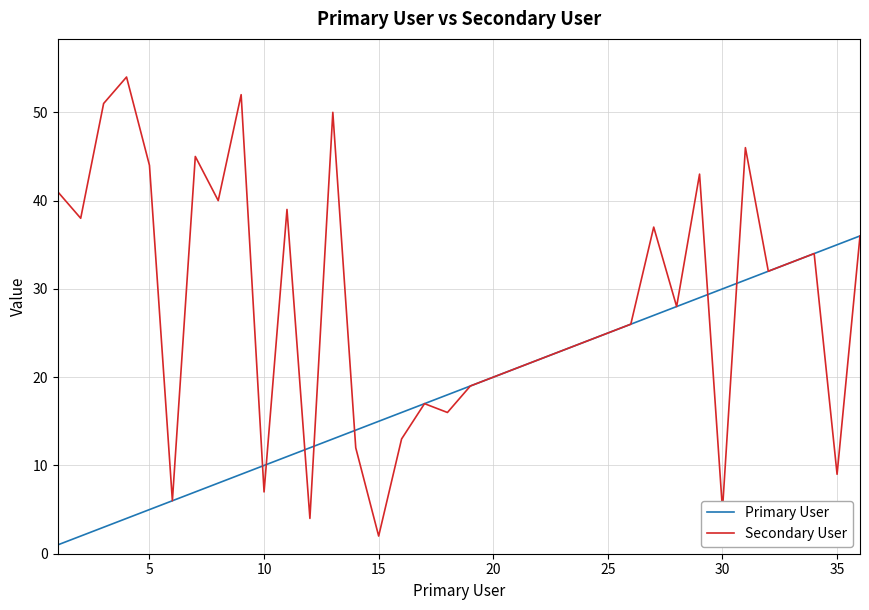

What is the maximum value shown in the chart?

54